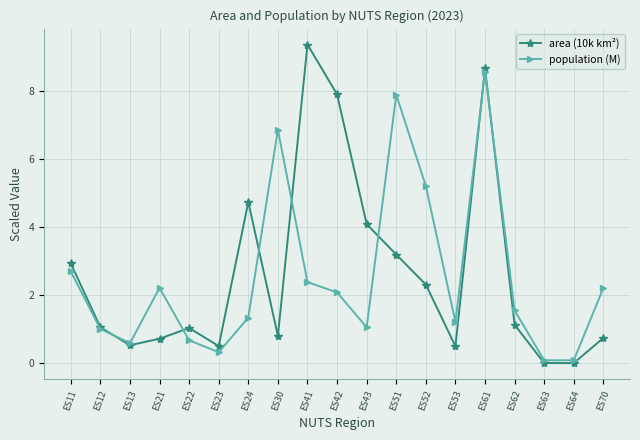

True or false: area (10k km²) has a value of 0.0 at ES64.

True